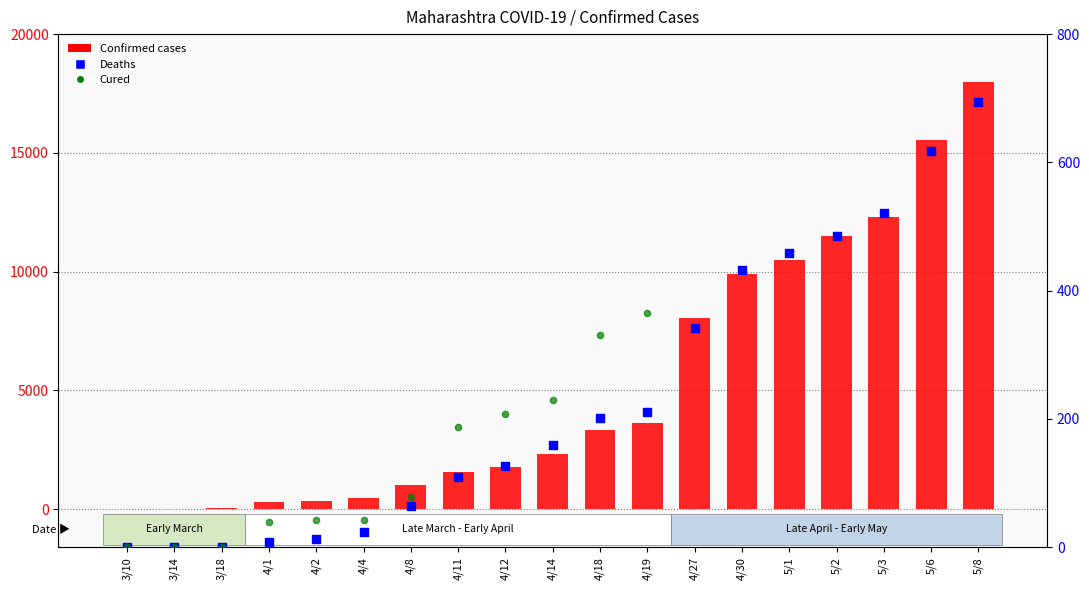

Which series reaches the maximum Y coordinate?

Confirmed